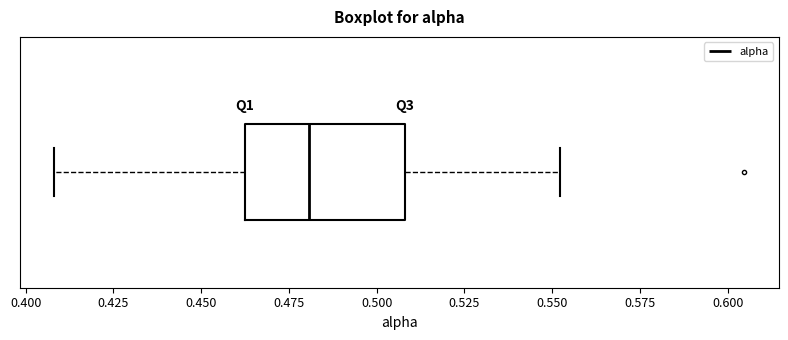

Transcribe this box plot: give where the median line is, the range the box spans, and where the two whiskers end, as read against the x-axis. The values are not printed on the chart, so give them approximately, as read against the axis.

median 0.48, box 0.46 to 0.51, whiskers 0.41 to 0.55